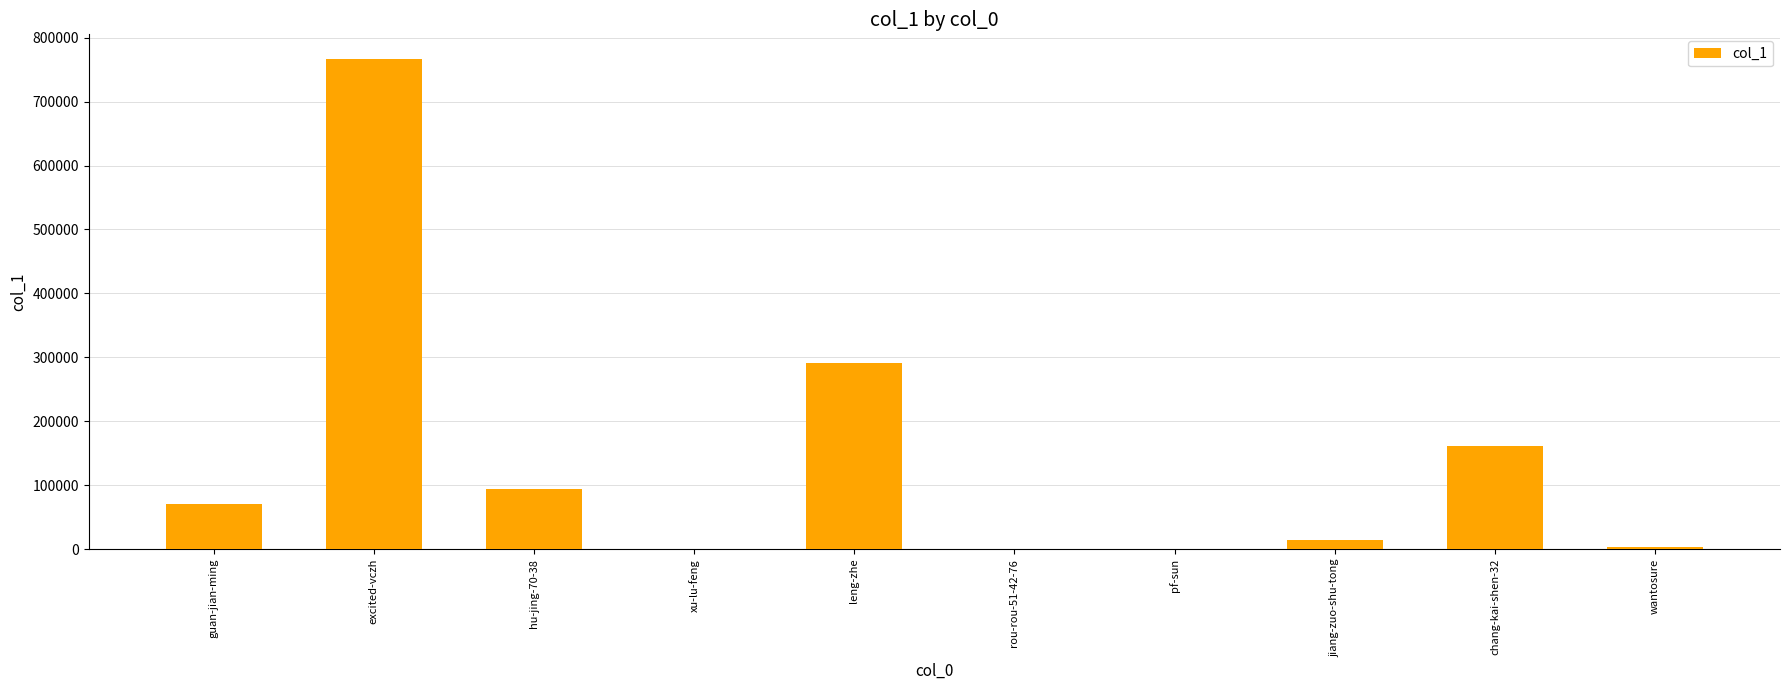

Where is the data nearest to the value 383495?

leng-zhe